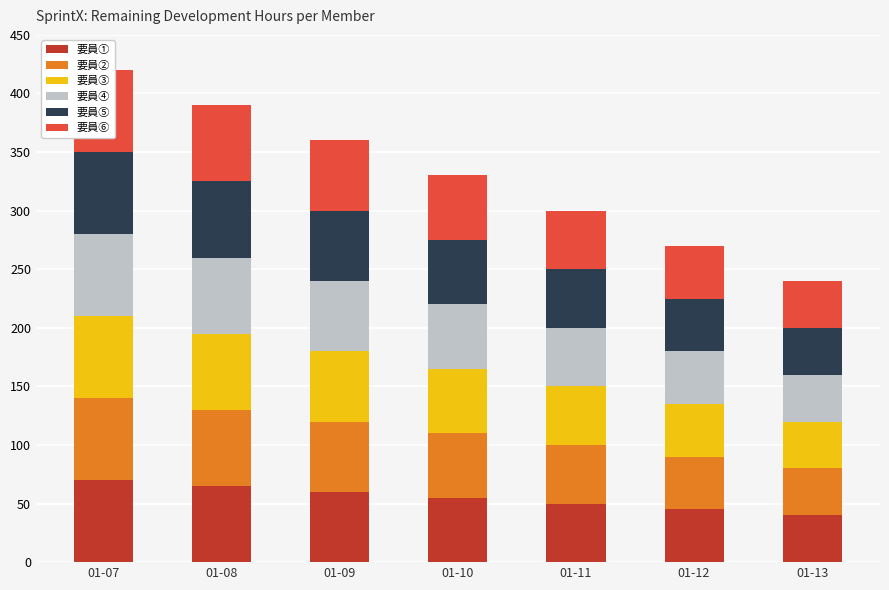

The 要員③ series shows 12 at 01-10. True or false?

False